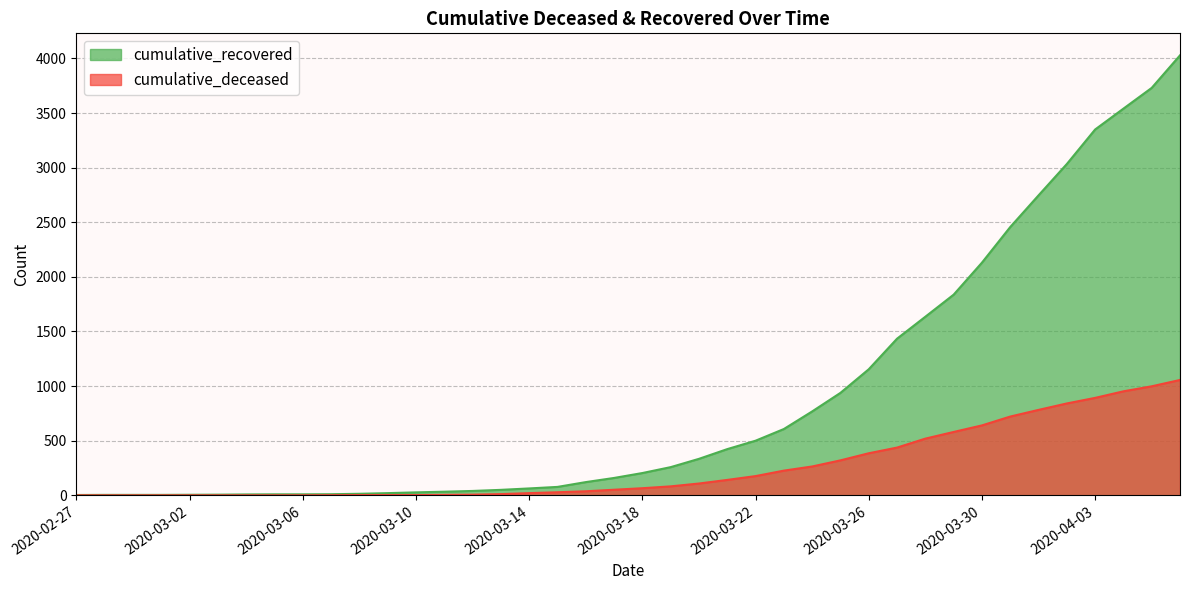

At 2020-02-29, list the series in order from largest to smallest.

cumulative_recovered, cumulative_deceased